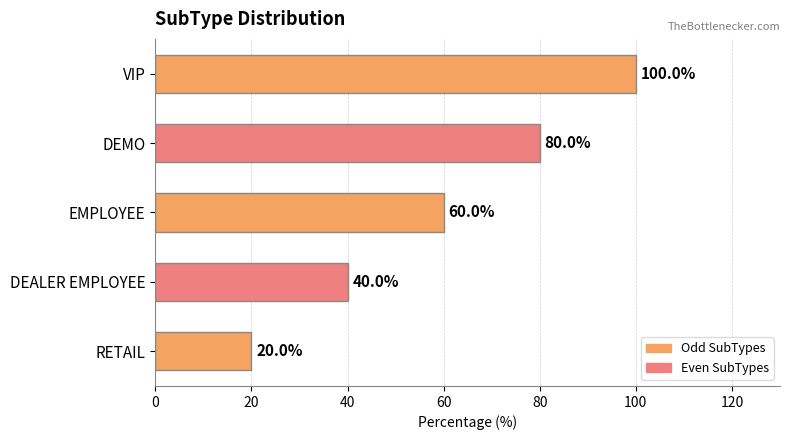

Is it true that the value at DEALER EMPLOYEE is 40?

True